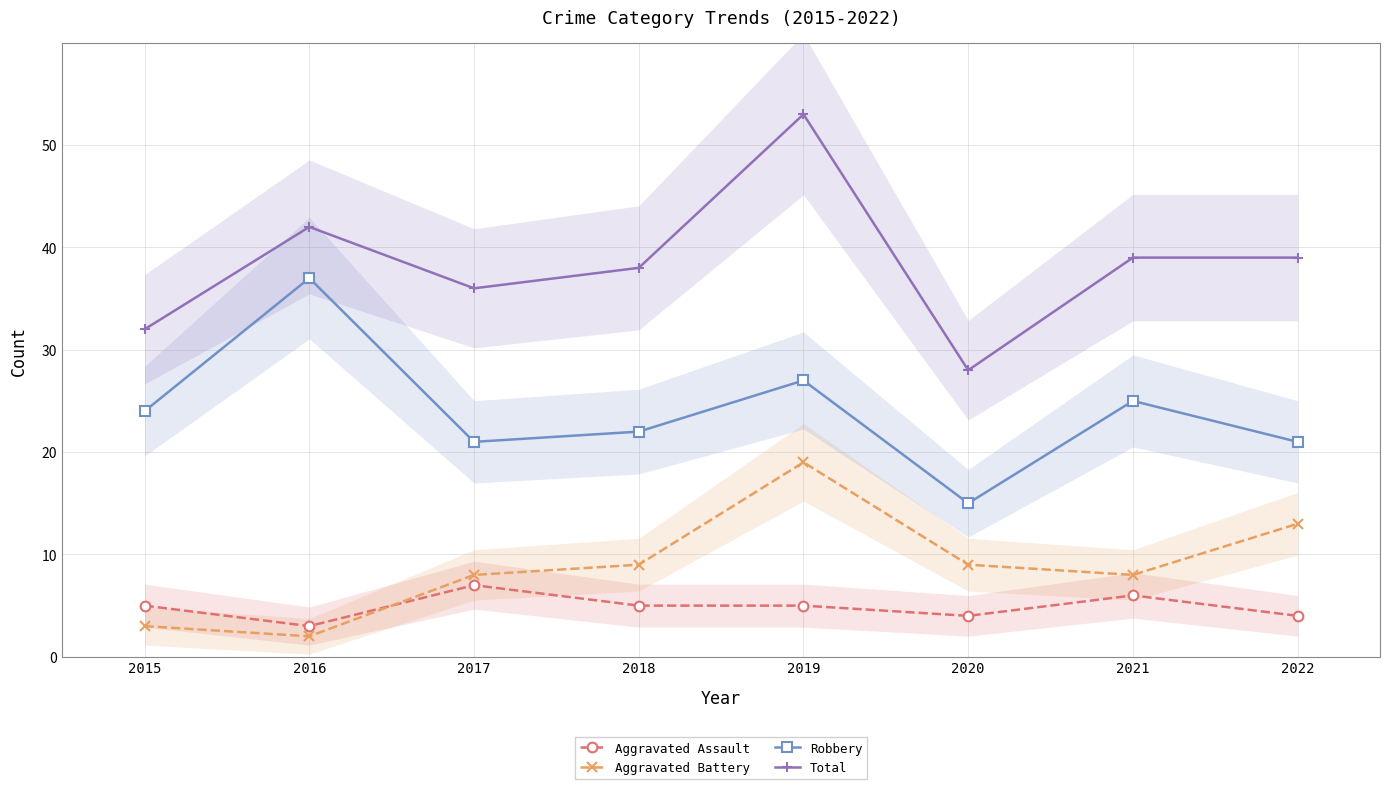

At which category is the sum across all series the highest?

2019